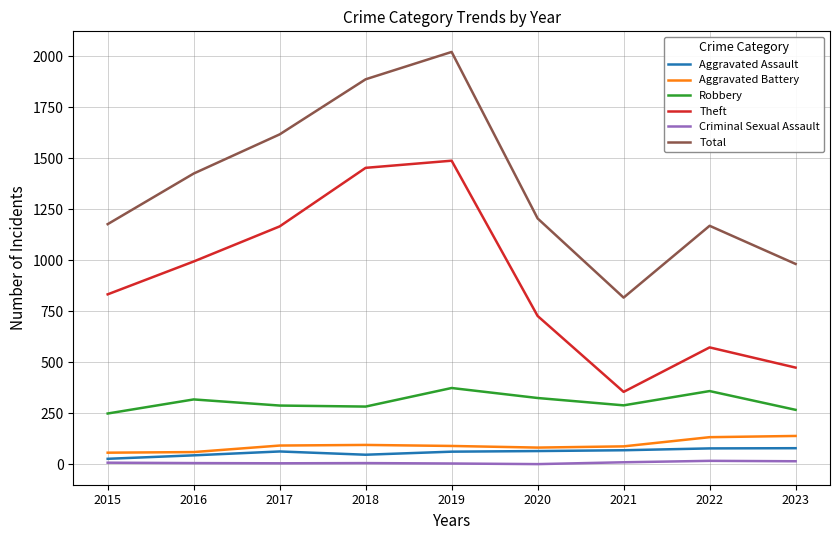

At which category is the sum across all series the highest?

2019